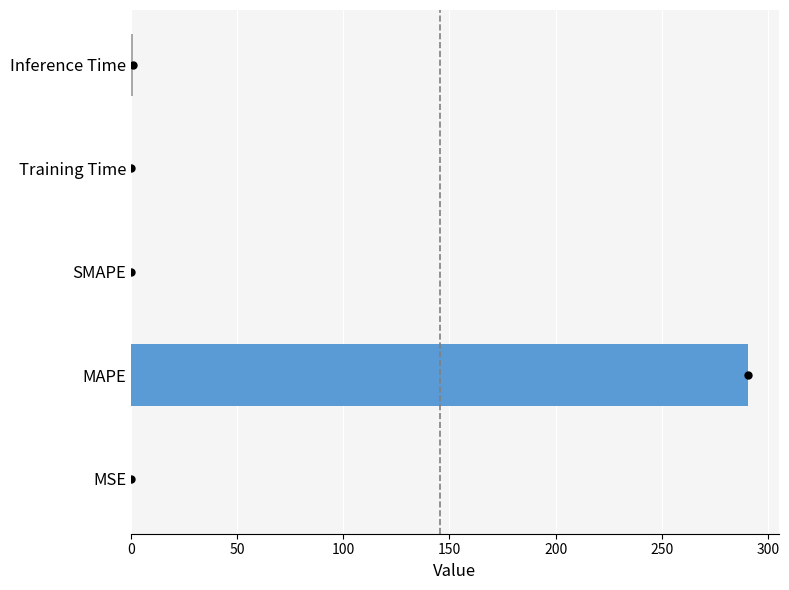

Does the chart contain stacked bars?

No